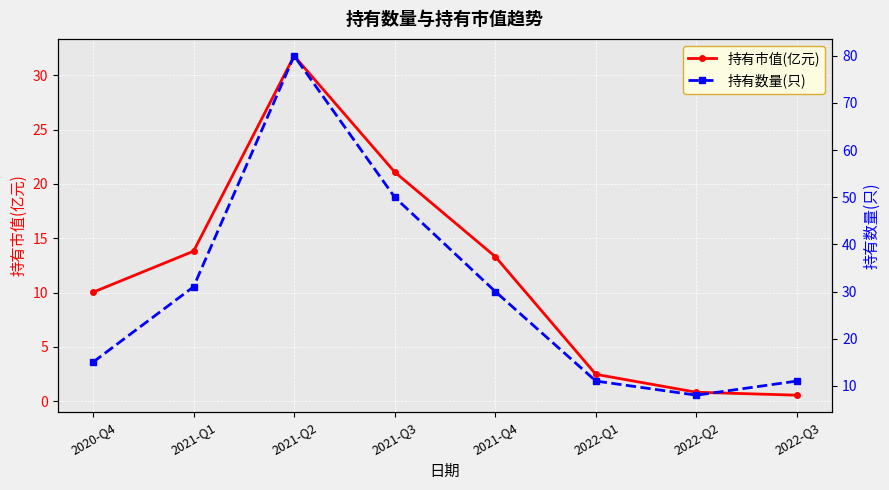

True or false: 持有市值(亿元) has a value of 0.8 at 2022-Q2.

True